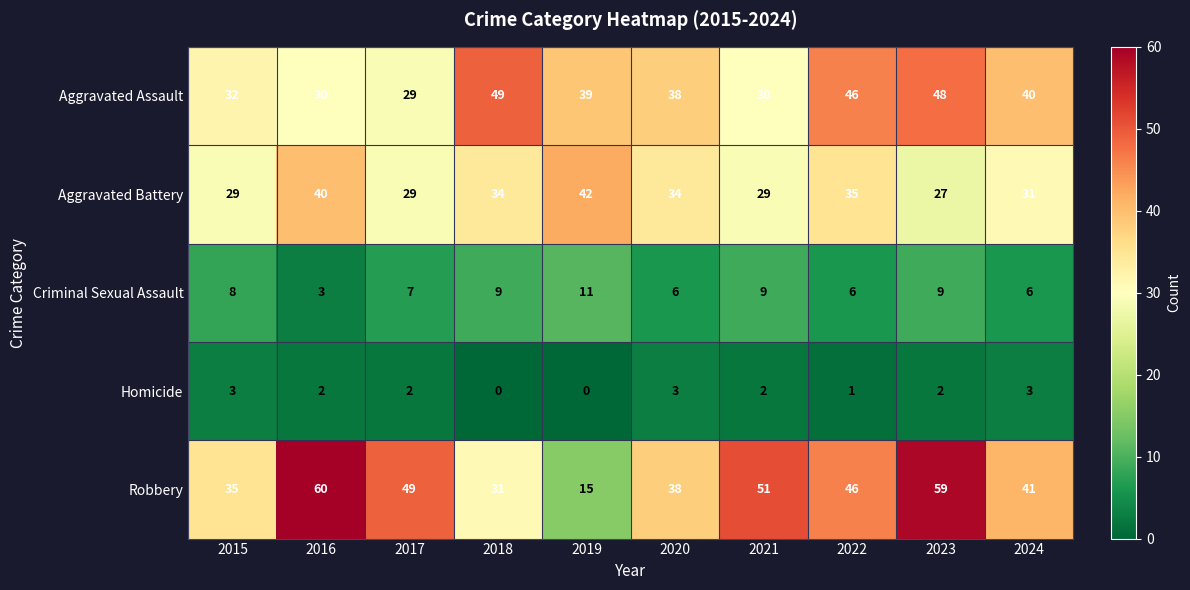

What is the maximum value shown in the chart?

60